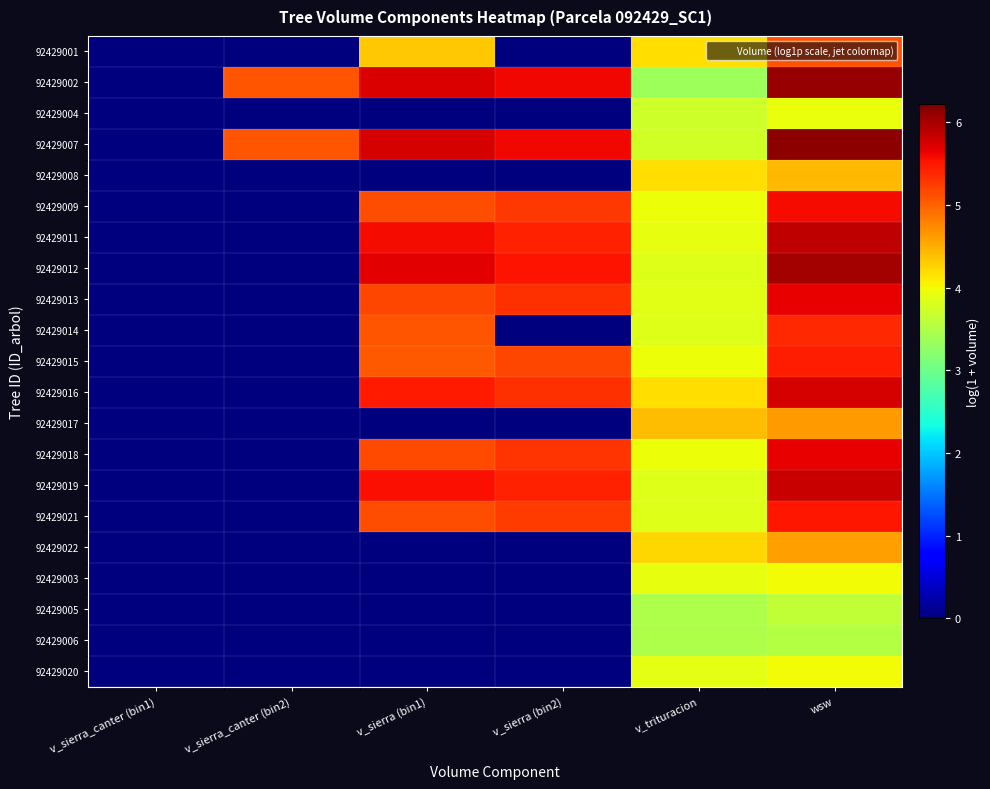

Reading left to right, extract all data points from this chart.

92429001: v_sierra_canter (bin1)=0.0	v_sierra_canter (bin2)=0.0	v_sierra (bin1)=4.3	v_sierra (bin2)=0.0	v_trituracion=4.2	wsw=5.1
92429002: v_sierra_canter (bin1)=0.0	v_sierra_canter (bin2)=5.1	v_sierra (bin1)=5.7	v_sierra (bin2)=5.6	v_trituracion=3.4	wsw=6.1
92429004: v_sierra_canter (bin1)=0.0	v_sierra_canter (bin2)=0.0	v_sierra (bin1)=0.0	v_sierra (bin2)=0.0	v_trituracion=3.7	wsw=3.9
92429007: v_sierra_canter (bin1)=0.0	v_sierra_canter (bin2)=5.1	v_sierra (bin1)=5.7	v_sierra (bin2)=5.6	v_trituracion=3.8	wsw=6.1
92429008: v_sierra_canter (bin1)=0.0	v_sierra_canter (bin2)=0.0	v_sierra (bin1)=0.0	v_sierra (bin2)=0.0	v_trituracion=4.2	wsw=4.4
92429009: v_sierra_canter (bin1)=0.0	v_sierra_canter (bin2)=0.0	v_sierra (bin1)=5.1	v_sierra (bin2)=5.3	v_trituracion=4.0	wsw=5.6
92429011: v_sierra_canter (bin1)=0.0	v_sierra_canter (bin2)=0.0	v_sierra (bin1)=5.6	v_sierra (bin2)=5.4	v_trituracion=3.9	wsw=5.9
92429012: v_sierra_canter (bin1)=0.0	v_sierra_canter (bin2)=0.0	v_sierra (bin1)=5.7	v_sierra (bin2)=5.5	v_trituracion=3.8	wsw=6.0
92429013: v_sierra_canter (bin1)=0.0	v_sierra_canter (bin2)=0.0	v_sierra (bin1)=5.2	v_sierra (bin2)=5.3	v_trituracion=3.9	wsw=5.6
92429014: v_sierra_canter (bin1)=0.0	v_sierra_canter (bin2)=0.0	v_sierra (bin1)=5.1	v_sierra (bin2)=0.0	v_trituracion=3.9	wsw=5.4
92429015: v_sierra_canter (bin1)=0.0	v_sierra_canter (bin2)=0.0	v_sierra (bin1)=5.1	v_sierra (bin2)=5.2	v_trituracion=4.0	wsw=5.4
92429016: v_sierra_canter (bin1)=0.0	v_sierra_canter (bin2)=0.0	v_sierra (bin1)=5.5	v_sierra (bin2)=5.3	v_trituracion=4.2	wsw=5.7
92429017: v_sierra_canter (bin1)=0.0	v_sierra_canter (bin2)=0.0	v_sierra (bin1)=0.0	v_sierra (bin2)=0.0	v_trituracion=4.4	wsw=4.6
92429018: v_sierra_canter (bin1)=0.0	v_sierra_canter (bin2)=0.0	v_sierra (bin1)=5.2	v_sierra (bin2)=5.3	v_trituracion=4.0	wsw=5.6
92429019: v_sierra_canter (bin1)=0.0	v_sierra_canter (bin2)=0.0	v_sierra (bin1)=5.6	v_sierra (bin2)=5.4	v_trituracion=3.8	wsw=5.8
92429021: v_sierra_canter (bin1)=0.0	v_sierra_canter (bin2)=0.0	v_sierra (bin1)=5.1	v_sierra (bin2)=5.3	v_trituracion=3.9	wsw=5.5
92429022: v_sierra_canter (bin1)=0.0	v_sierra_canter (bin2)=0.0	v_sierra (bin1)=0.0	v_sierra (bin2)=0.0	v_trituracion=4.2	wsw=4.6
92429003: v_sierra_canter (bin1)=0.0	v_sierra_canter (bin2)=0.0	v_sierra (bin1)=0.0	v_sierra (bin2)=0.0	v_trituracion=3.9	wsw=4.0
92429005: v_sierra_canter (bin1)=0.0	v_sierra_canter (bin2)=0.0	v_sierra (bin1)=0.0	v_sierra (bin2)=0.0	v_trituracion=3.5	wsw=3.6
92429006: v_sierra_canter (bin1)=0.0	v_sierra_canter (bin2)=0.0	v_sierra (bin1)=0.0	v_sierra (bin2)=0.0	v_trituracion=3.5	wsw=3.5
92429020: v_sierra_canter (bin1)=0.0	v_sierra_canter (bin2)=0.0	v_sierra (bin1)=0.0	v_sierra (bin2)=0.0	v_trituracion=3.9	wsw=4.0